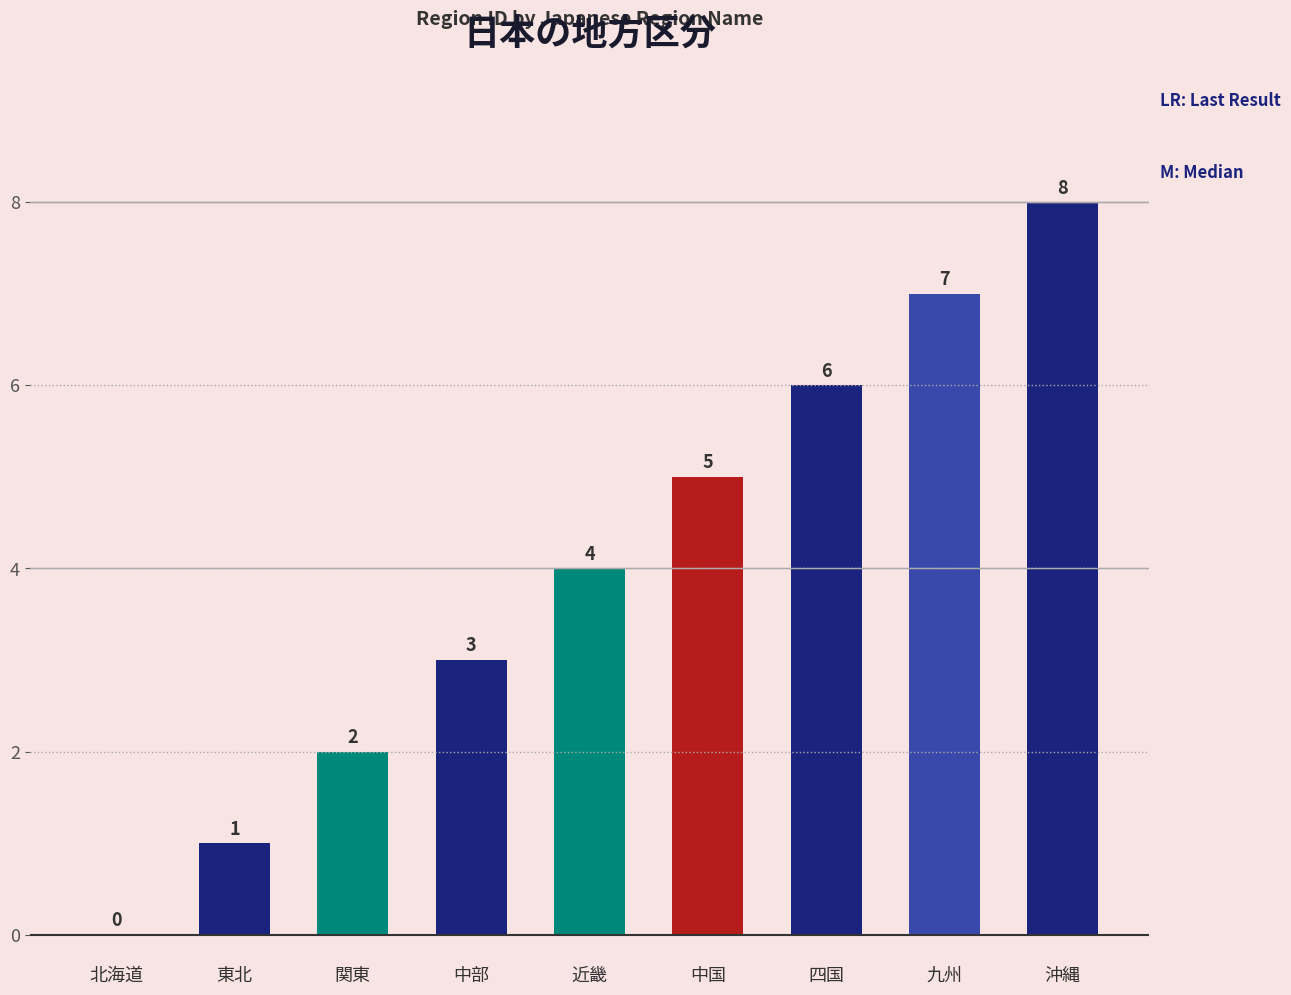

Is it true that the value at 北海道 is 0?

True